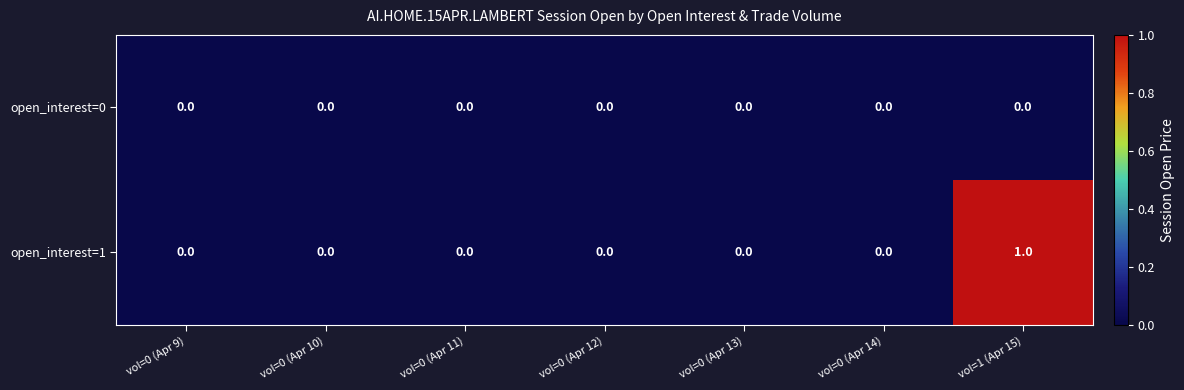

Rank the series by their average value, from lowest to highest.

open_interest=0, open_interest=1